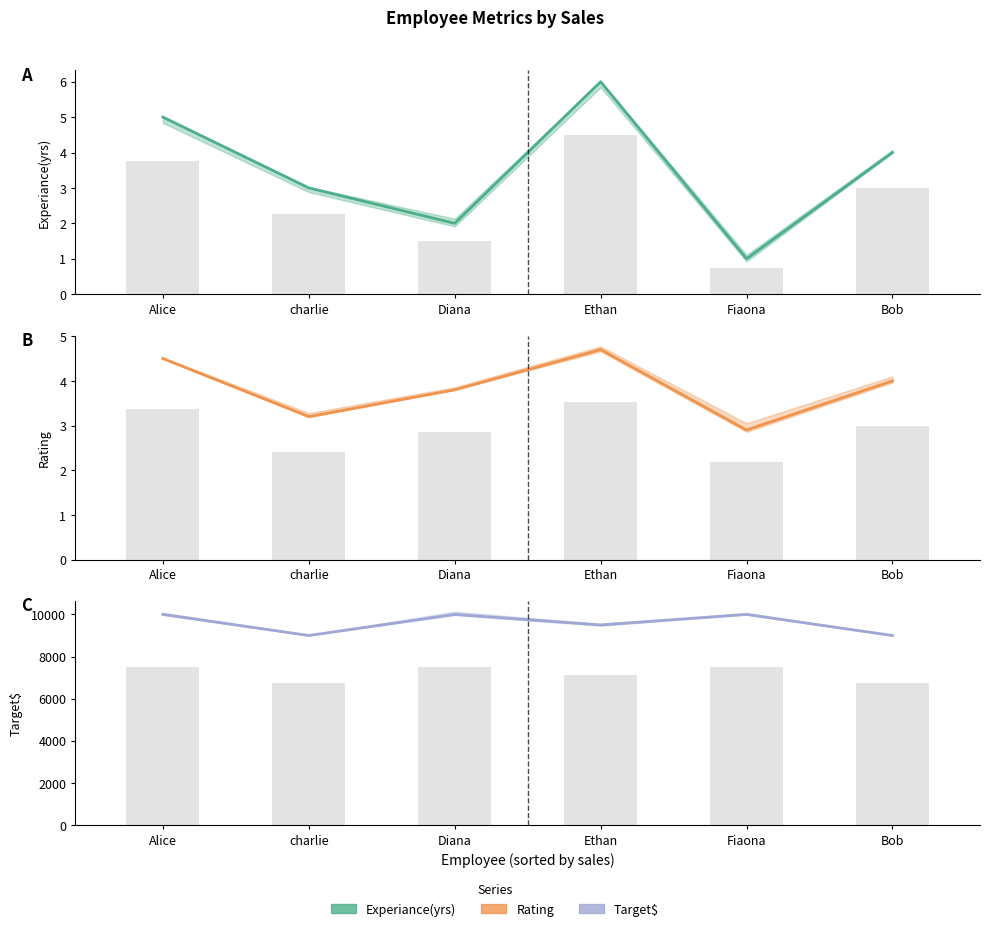

Read the Target$ value at Diana.

10000.0